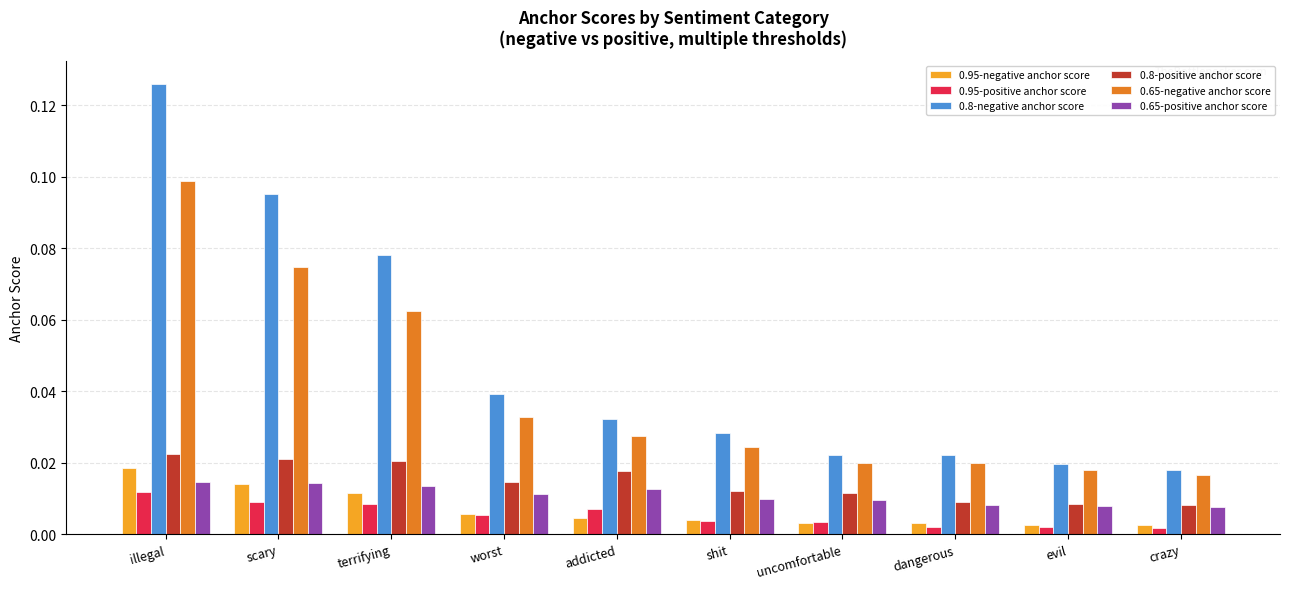

Which series has the largest total across all categories?

0.8-negative anchor score